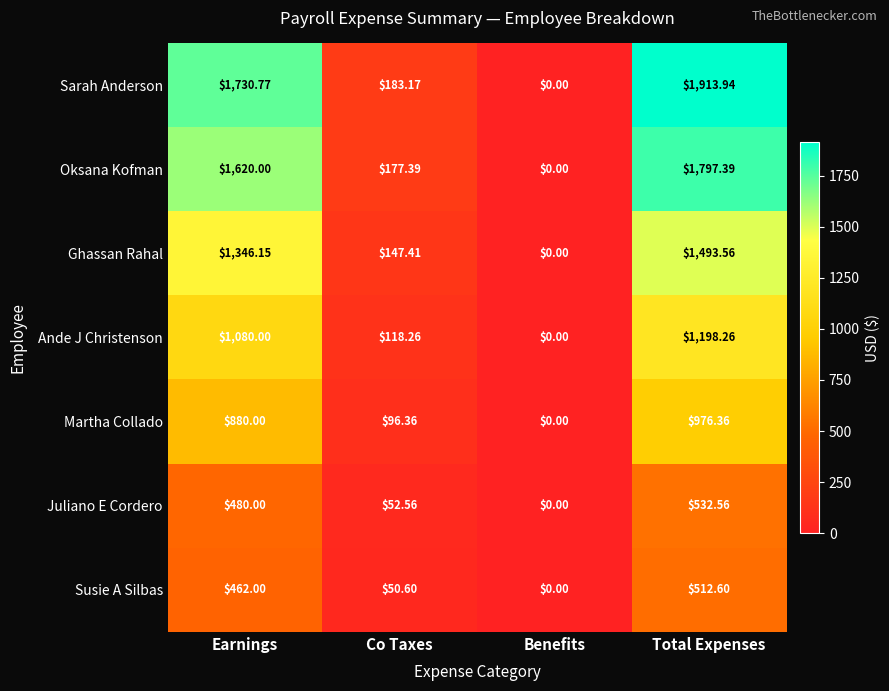

Is the value of Martha Collado at Earnings greater than the value of Juliano E Cordero at Benefits?

Yes